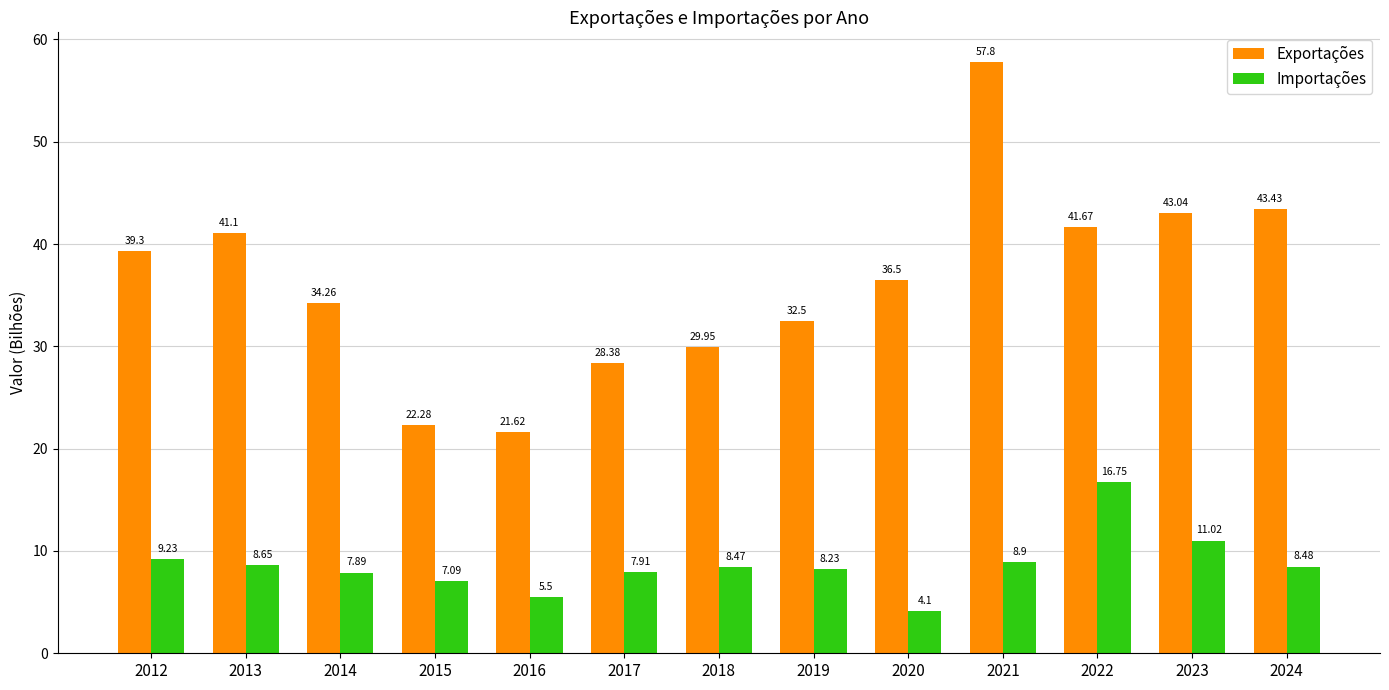

Rank the series by their maximum value, from highest to lowest.

Exportações, Importações